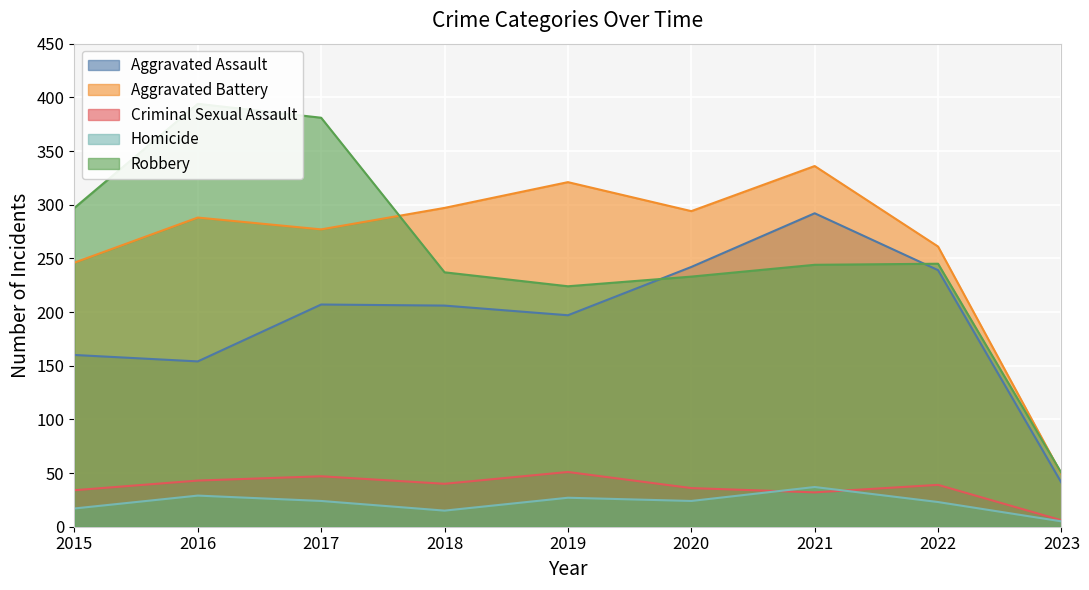

Where is the first local maximum for Aggravated Battery?

2016